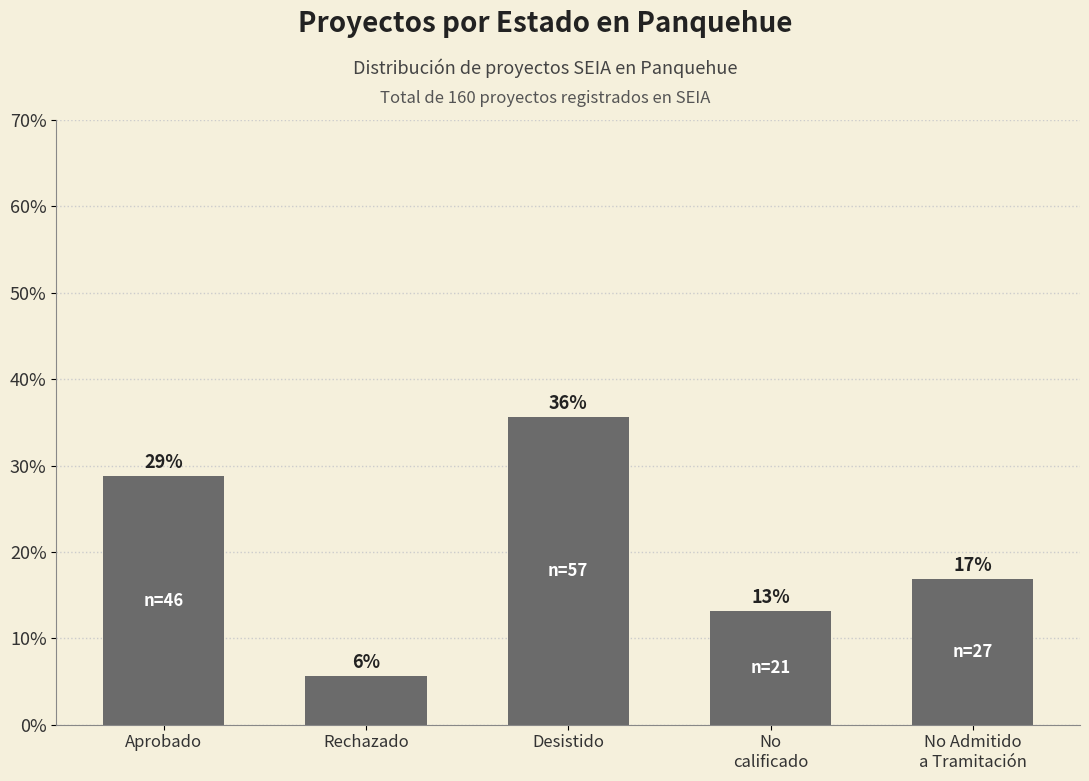

List the labels in order of value, largest first.

Desistido, Aprobado, No Admitido
a Tramitación, No
calificado, Rechazado